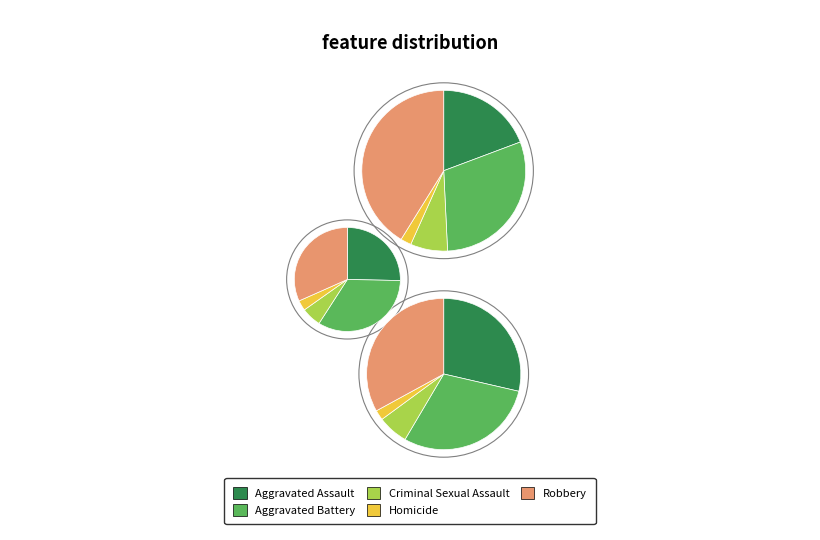

To the nearest percent, what is the average slice percentage?

20%